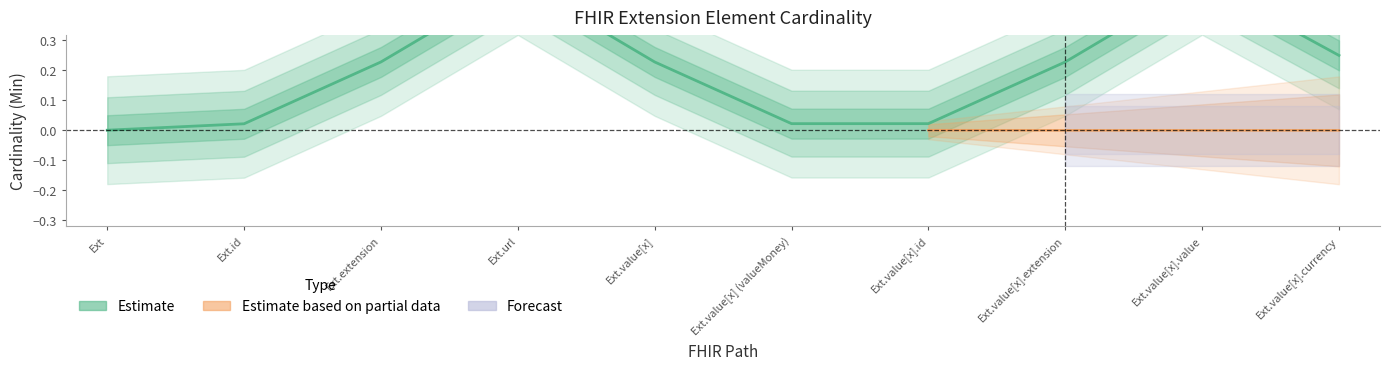

What is the sum of the Min values at Extension.value[x].extension and Extension.url?

1